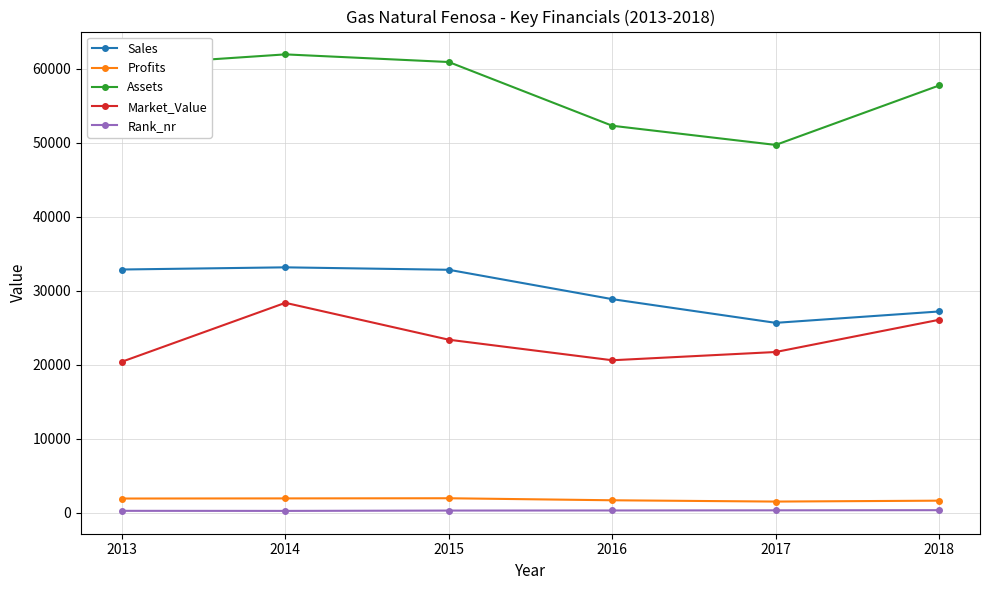

True or false: Profits and Assets intersect in this chart.

False